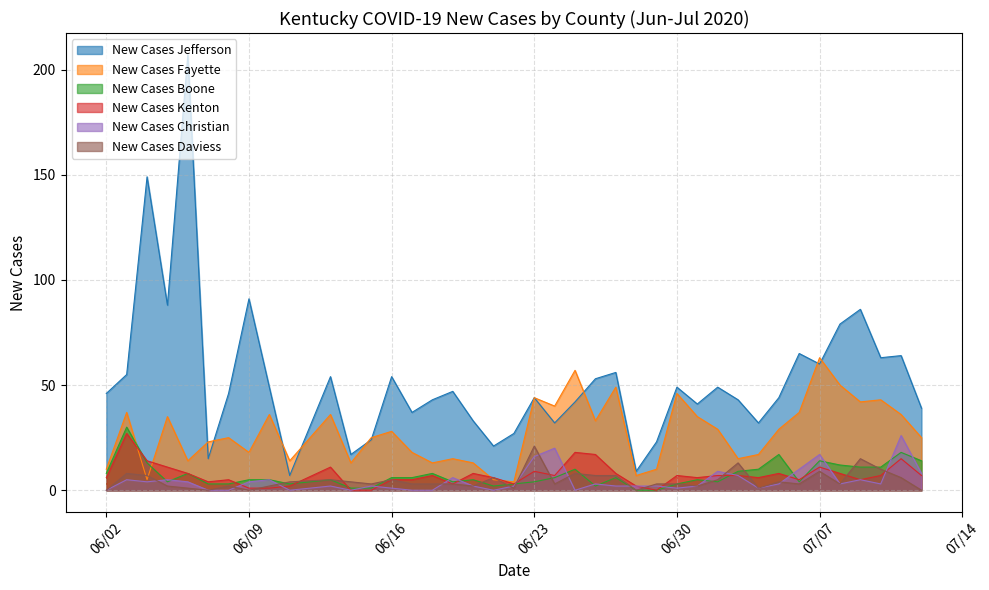

Between which two adjacent categories do New Cases Jefferson and New Cases Fayette first intersect?

06/06/2020 and 06/07/2020